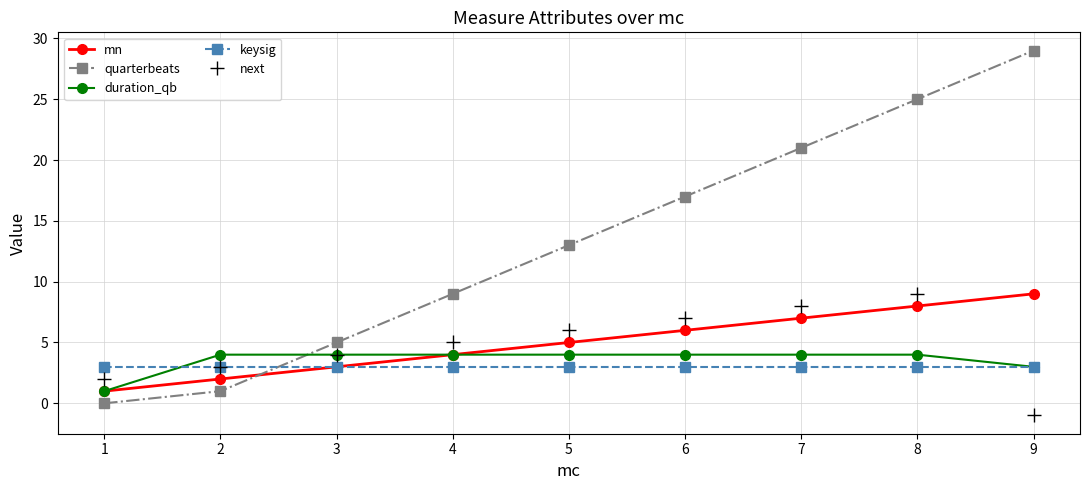

True or false: keysig and duration_qb intersect in this chart.

True